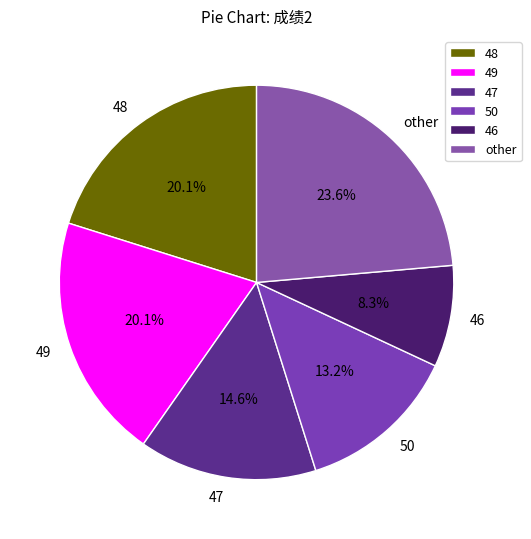

How many segments does this pie chart have?

6